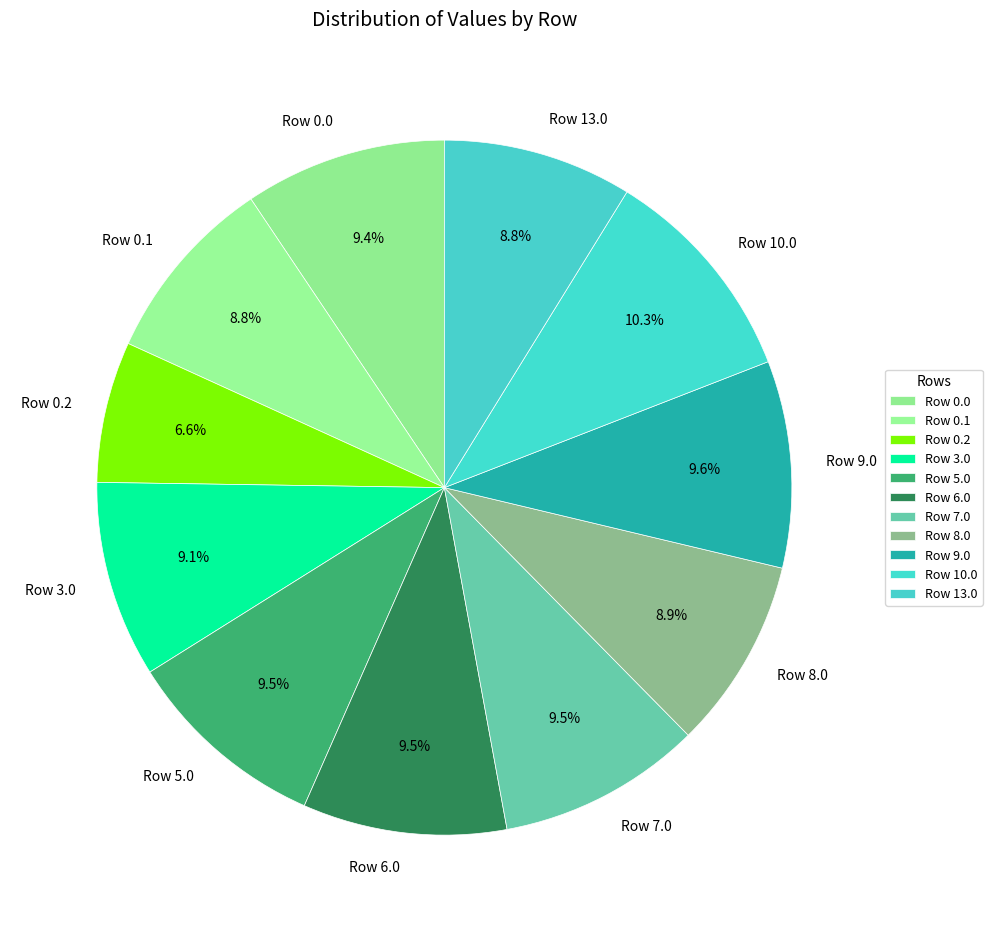

What is the largest slice in the pie chart?

Row 10.0